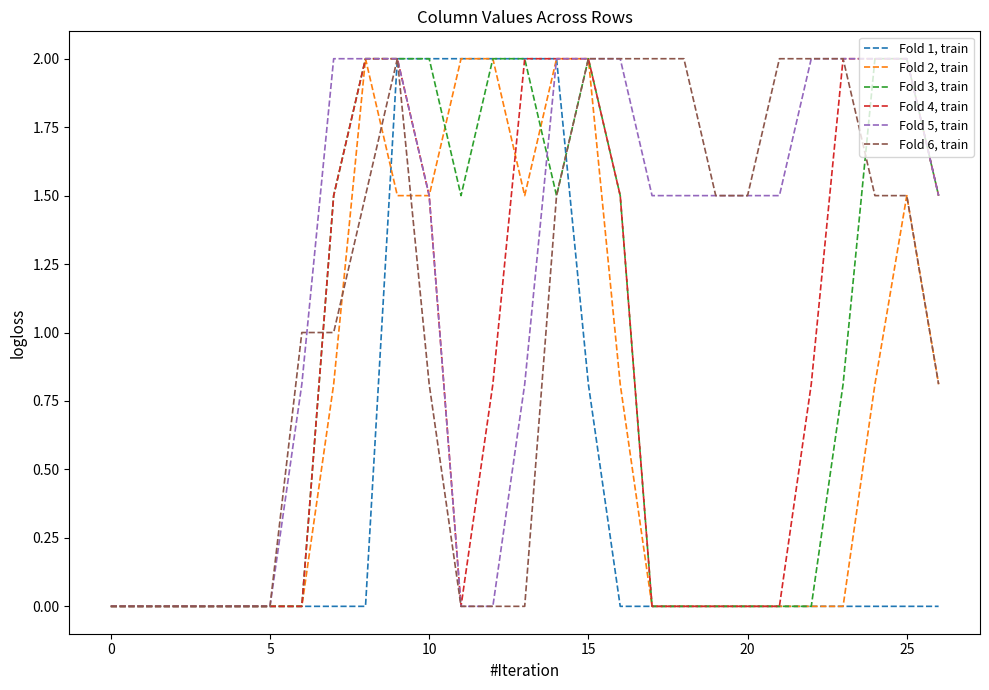

Which series has the largest total across all categories?

Fold 5, train